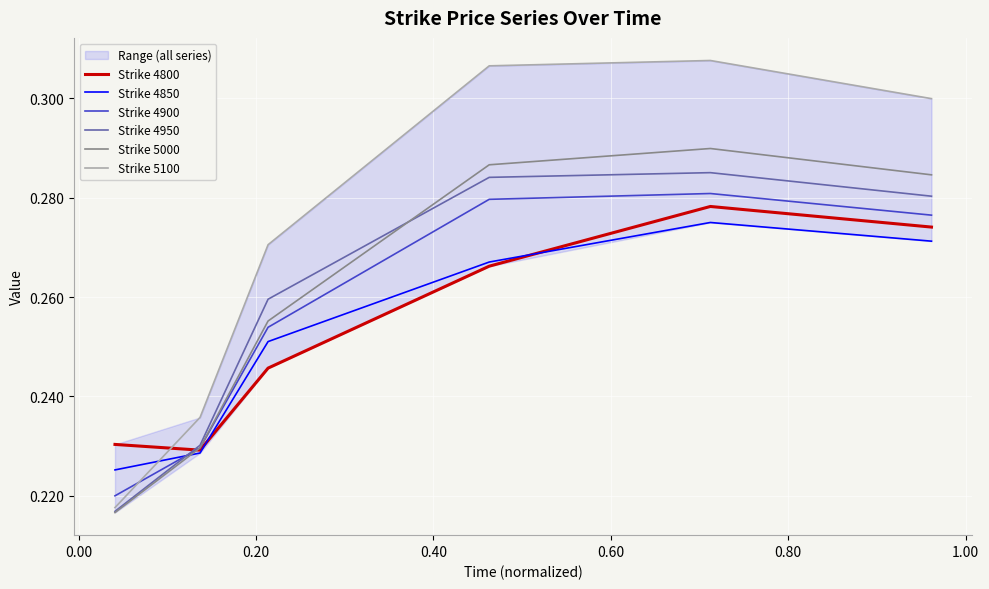

True or false: Strike 4900 and Strike 5100 intersect in this chart.

True